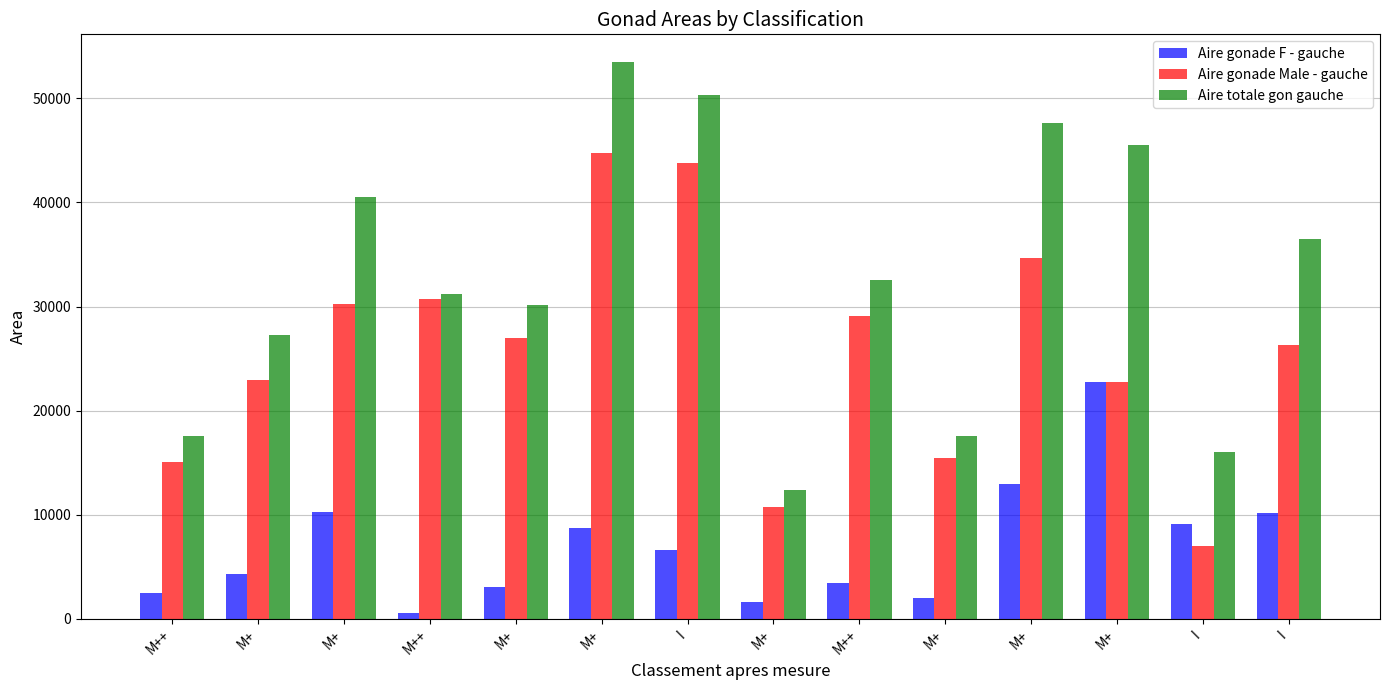

How many bars are there in each group?

3